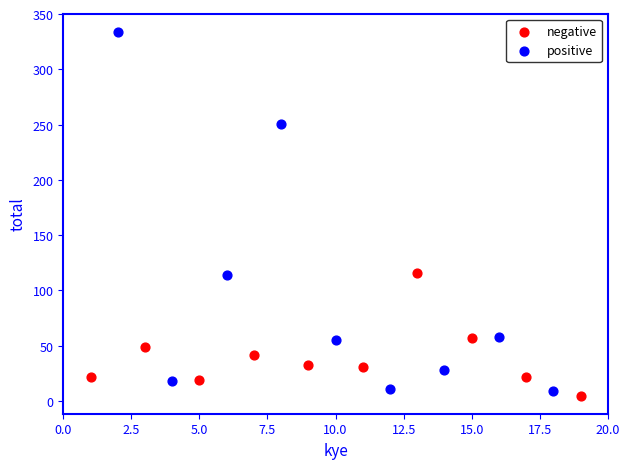

What are all the series names shown in the legend?

negative, positive